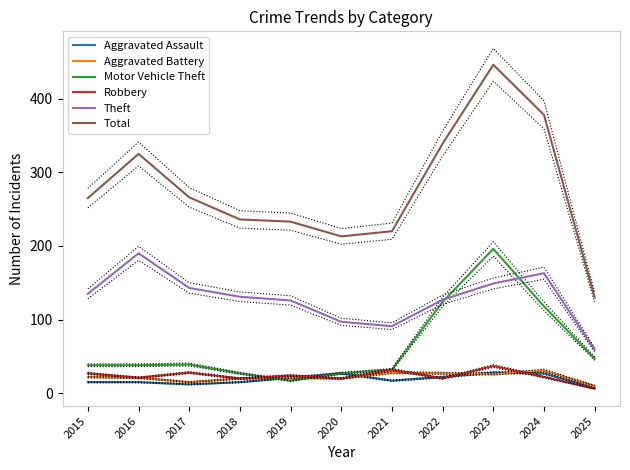

Which series has the largest total across all categories?

Total